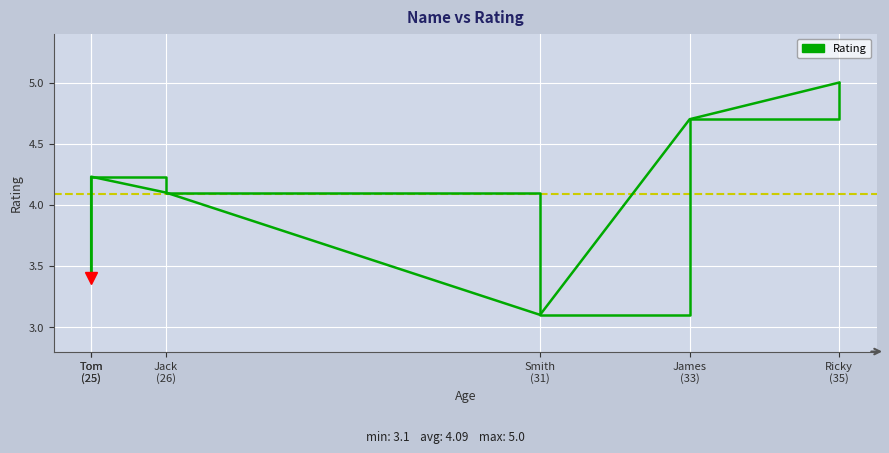

What value does the data have at Jack
(26)?

4.1